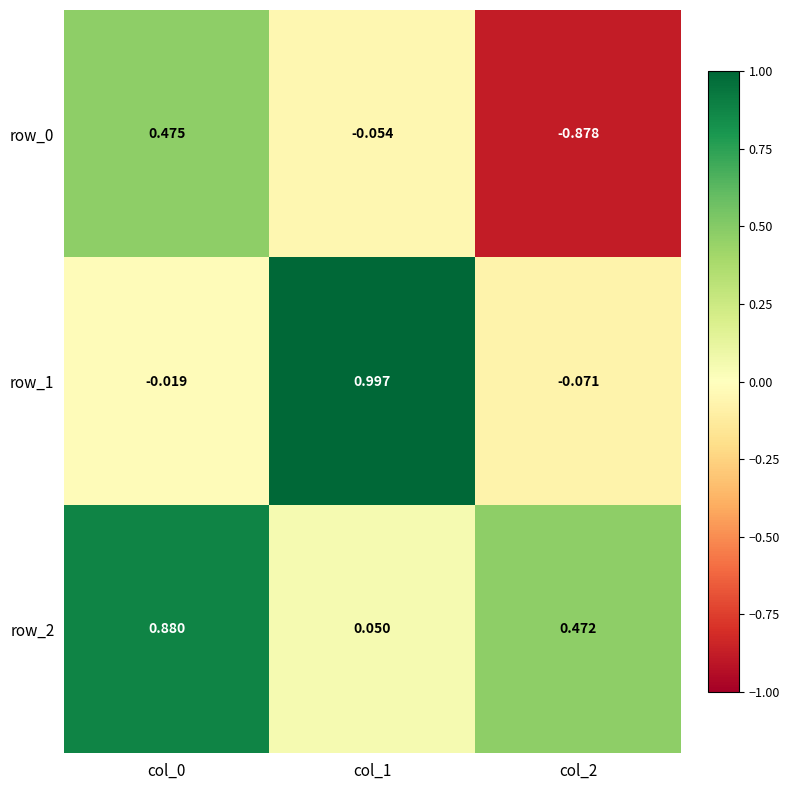

How many data points in row_0 are above 0?

1